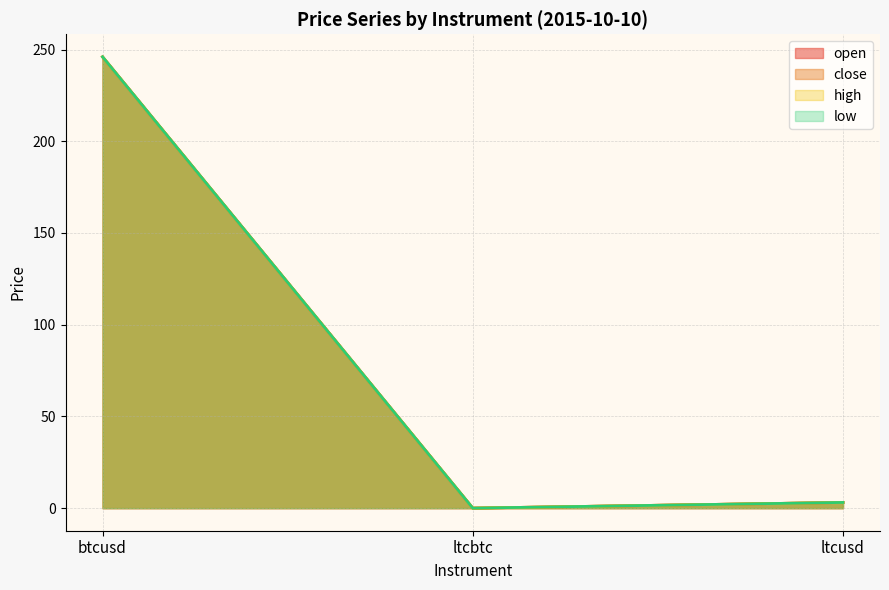

What is the average value of the open series?

83.0